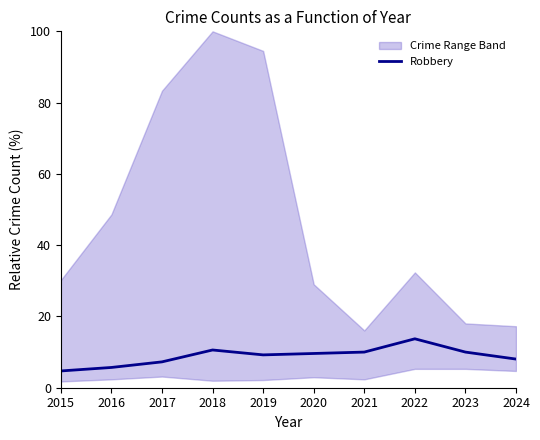

What value does the data have at 2019?

9.2